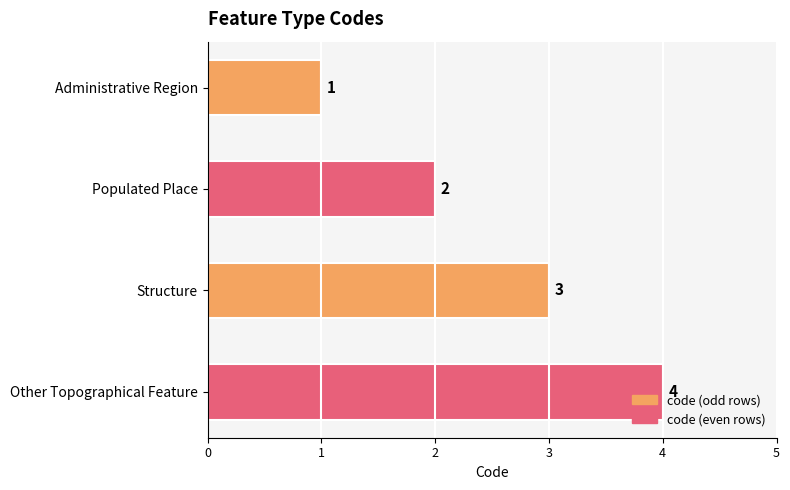

What is the greatest value displayed?

4